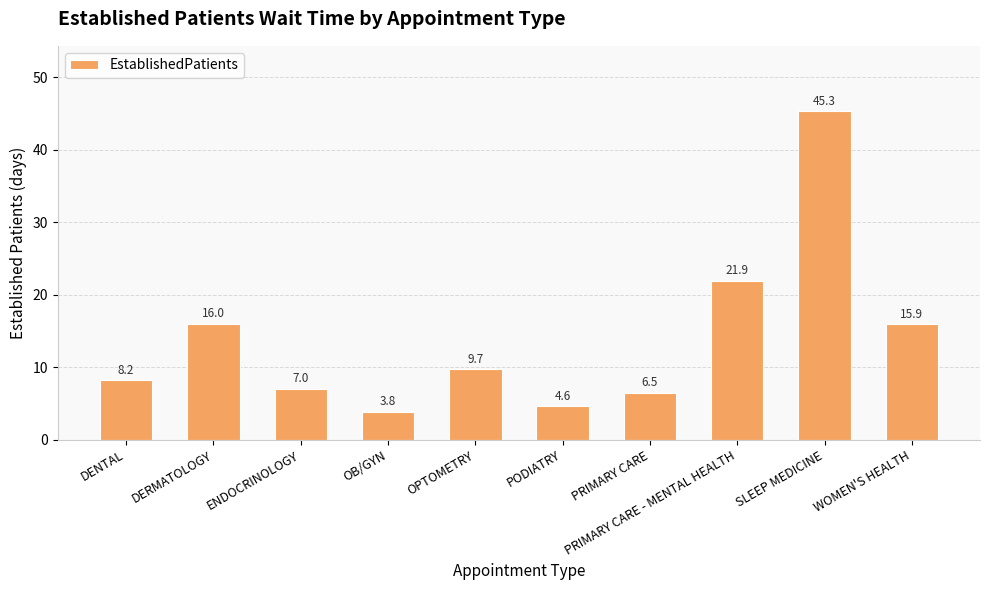

Which category has the highest value across all series?

SLEEP MEDICINE